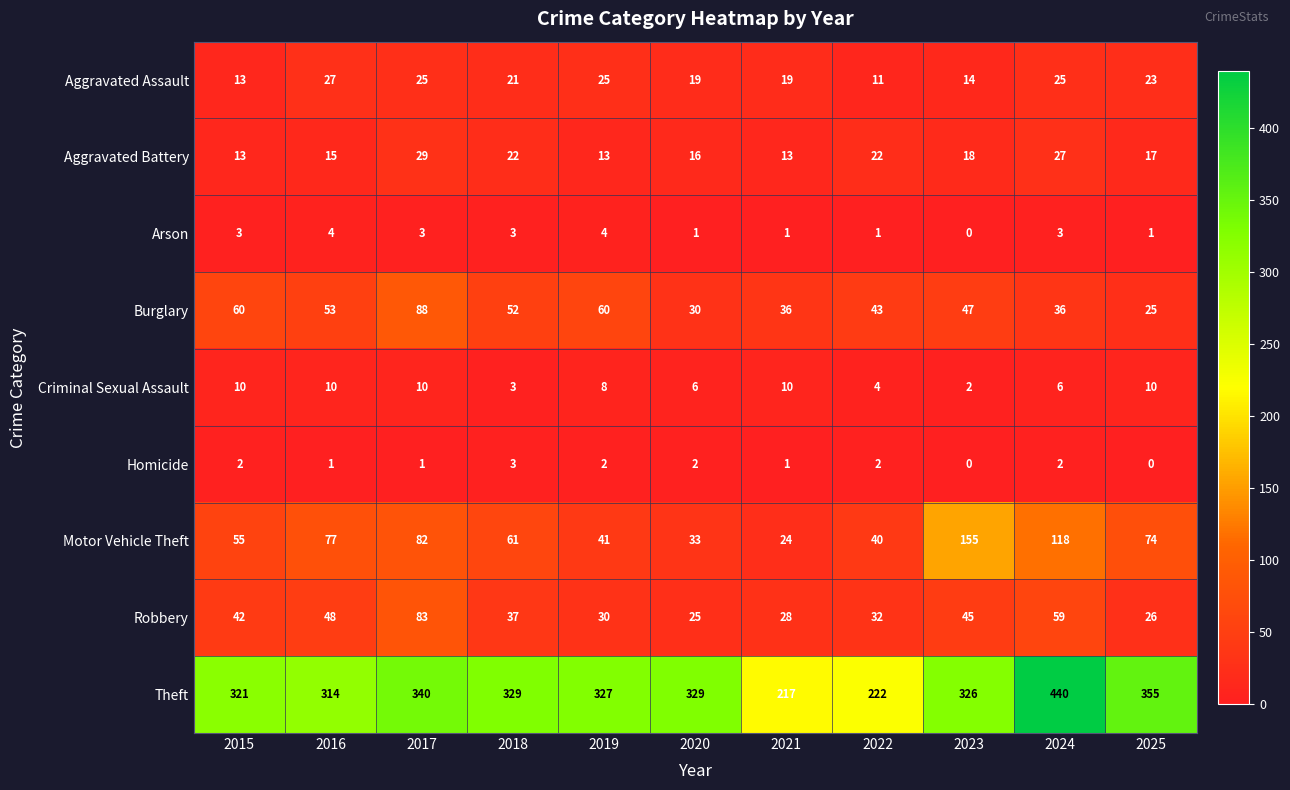

At how many categories does at least one series exceed 164?

11